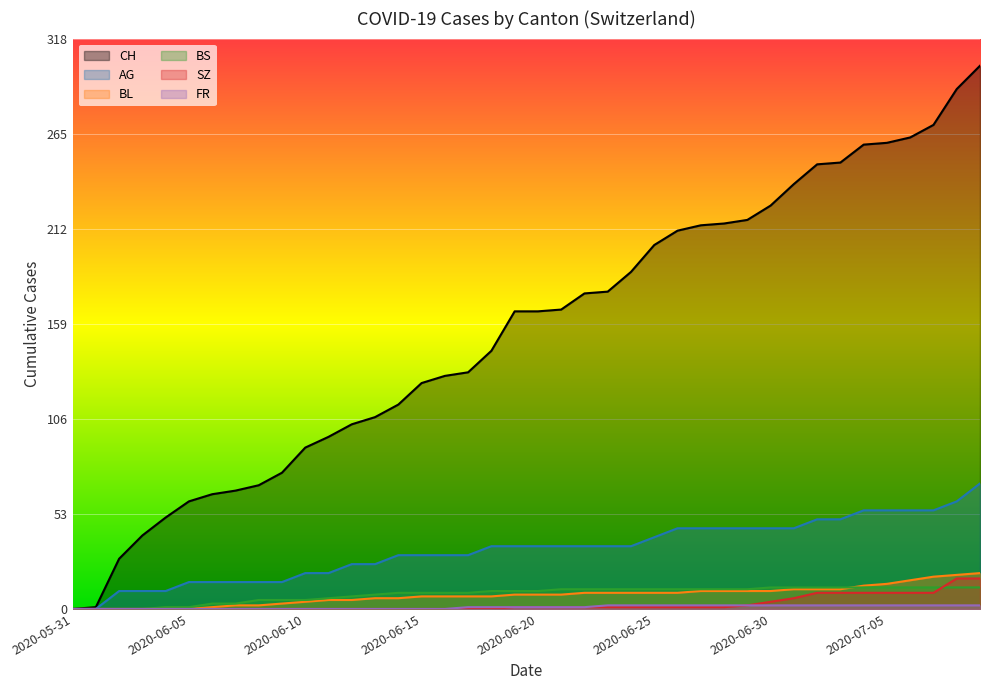

The BS series shows 10 at 2020-06-11. True or false?

False